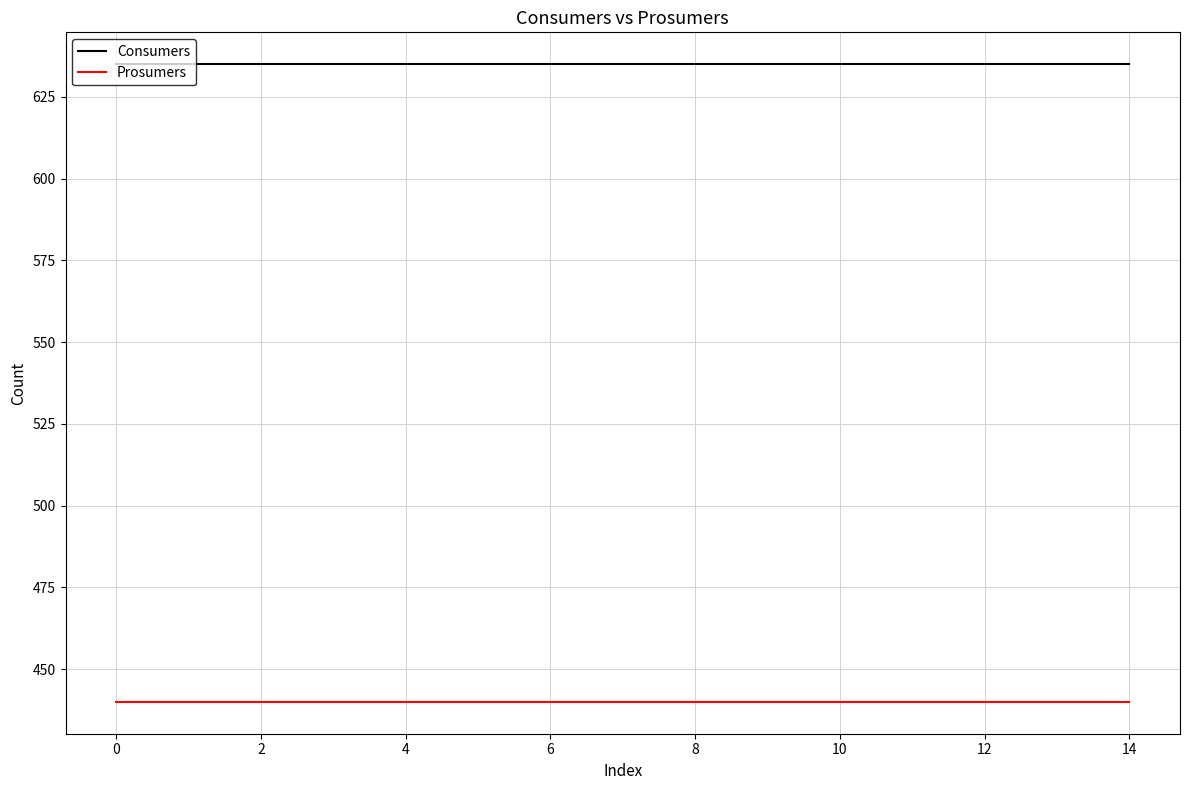

At how many categories does at least one series exceed 470?

15